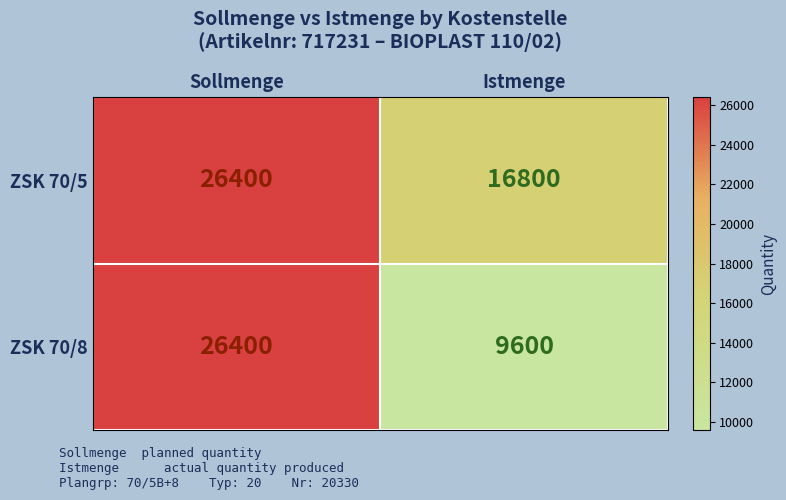

What is the sum of all ZSK 70/5 values?

43200